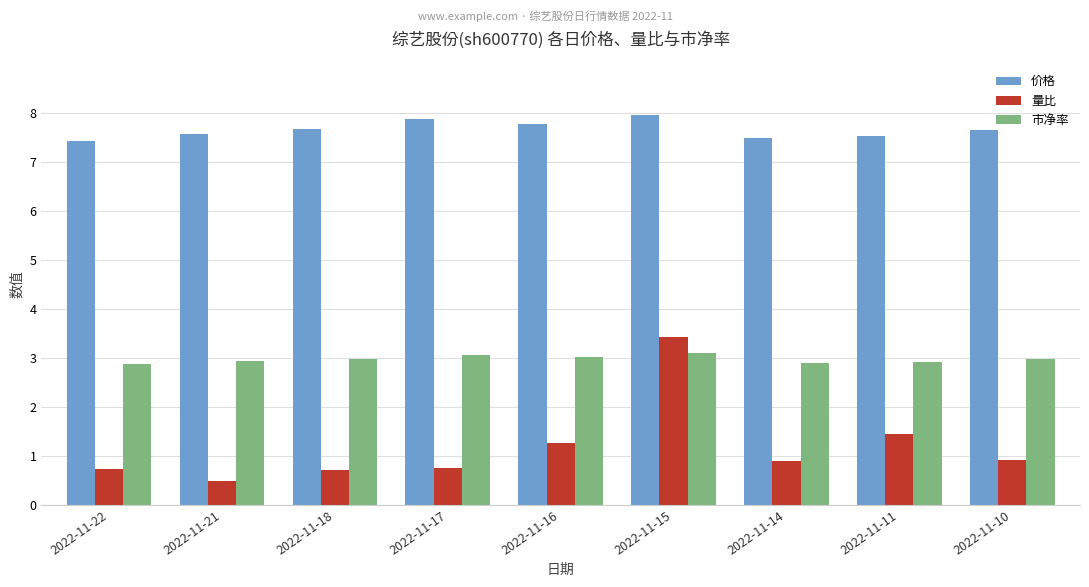

What is the sum of the 市净率 values at 2022-11-10 and 2022-11-16?

6.0